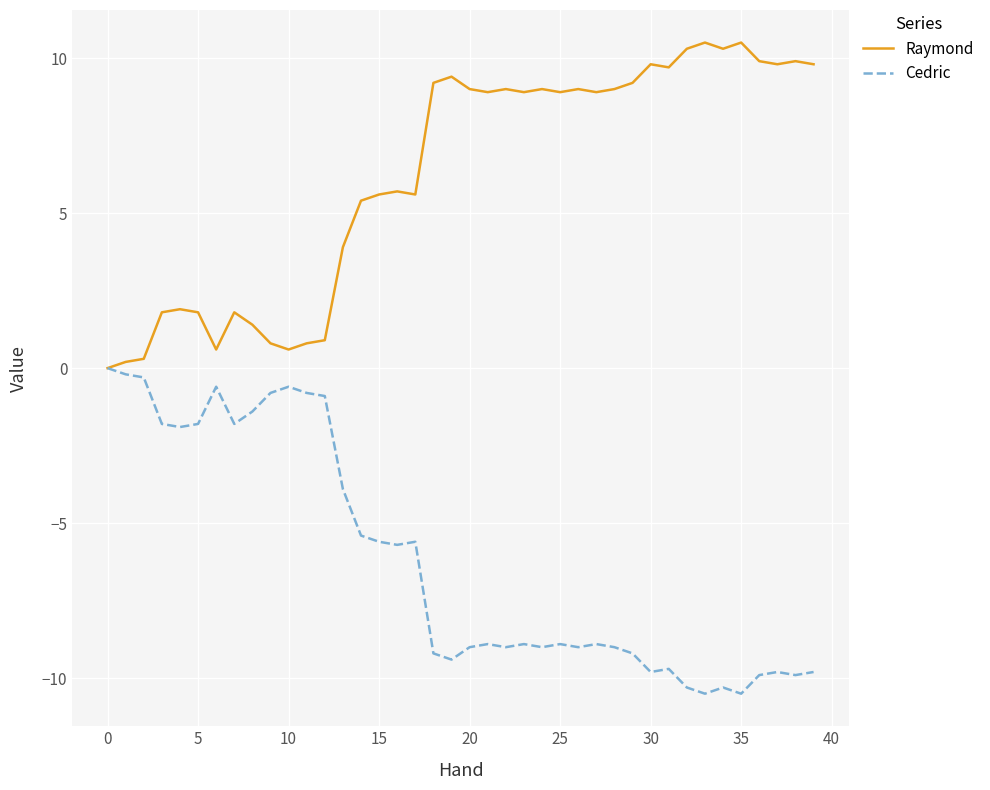

What are all the series names shown in the legend?

Raymond, Cedric